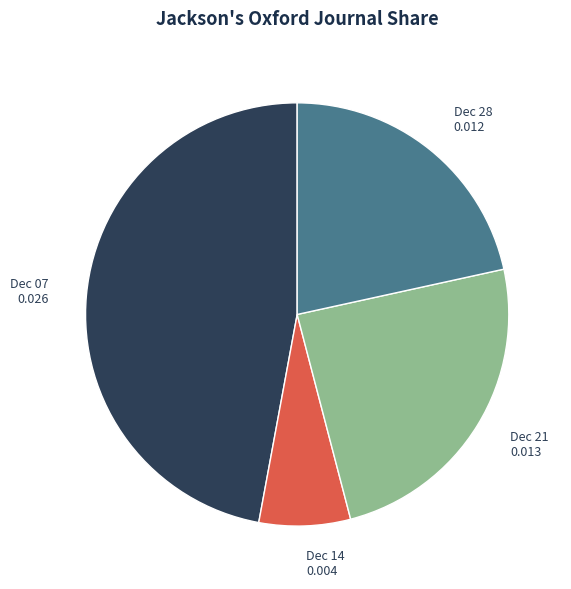

Does any single category account for the majority?

No